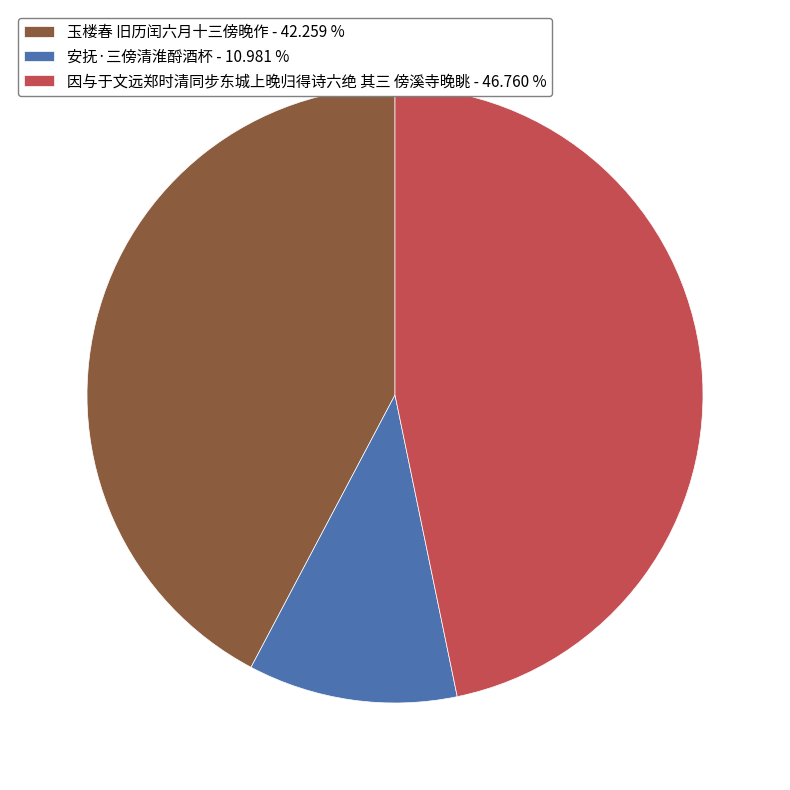

Is there any slice that represents more than half of the pie?

No